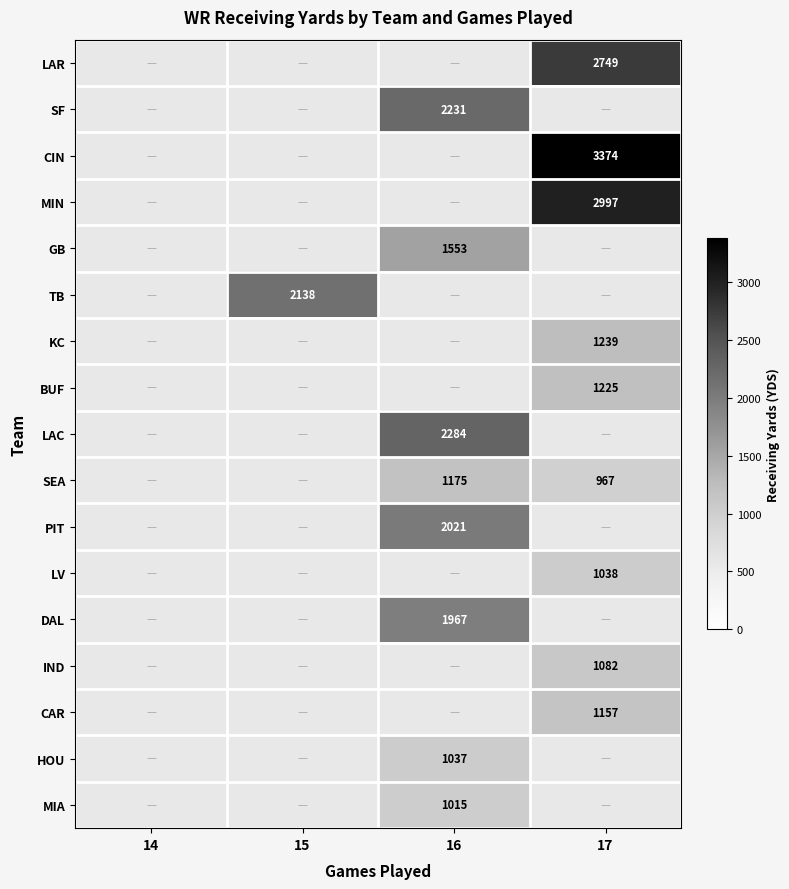

The DAL series shows 2652 at 16. True or false?

False